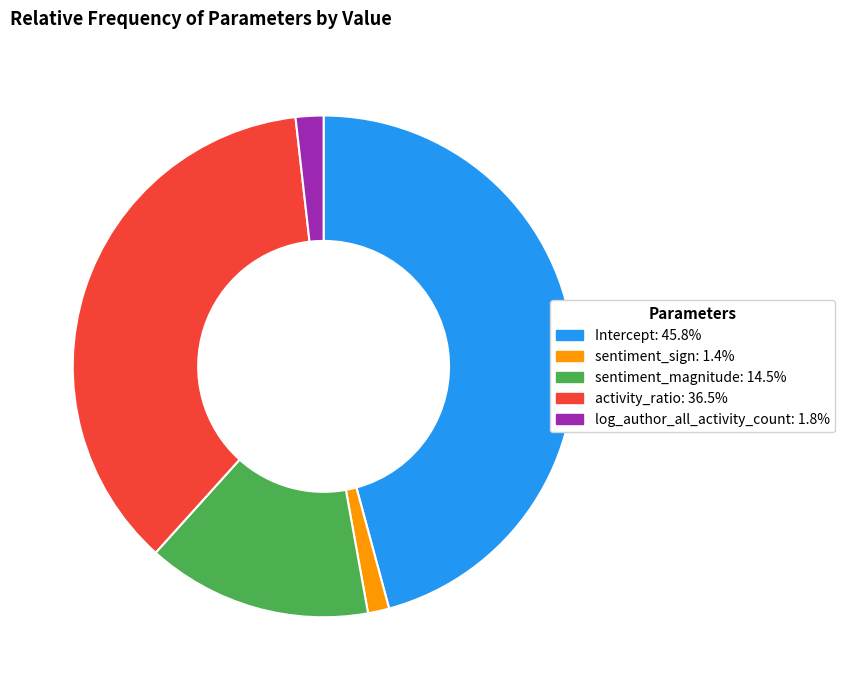

Is there a majority slice in this chart?

No